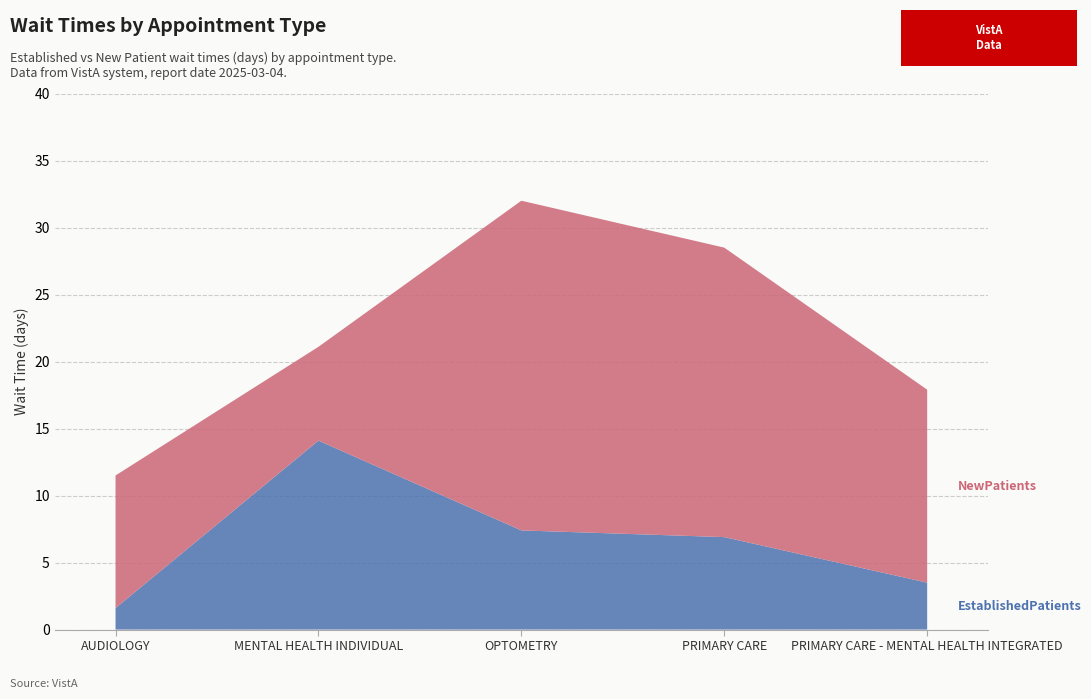

Reading left to right, what are all the values shown in this chart?

EstablishedPatients: 1.6	14.1	7.4	6.9	3.5
NewPatients: 9.9	7.0	24.6	21.6	14.4